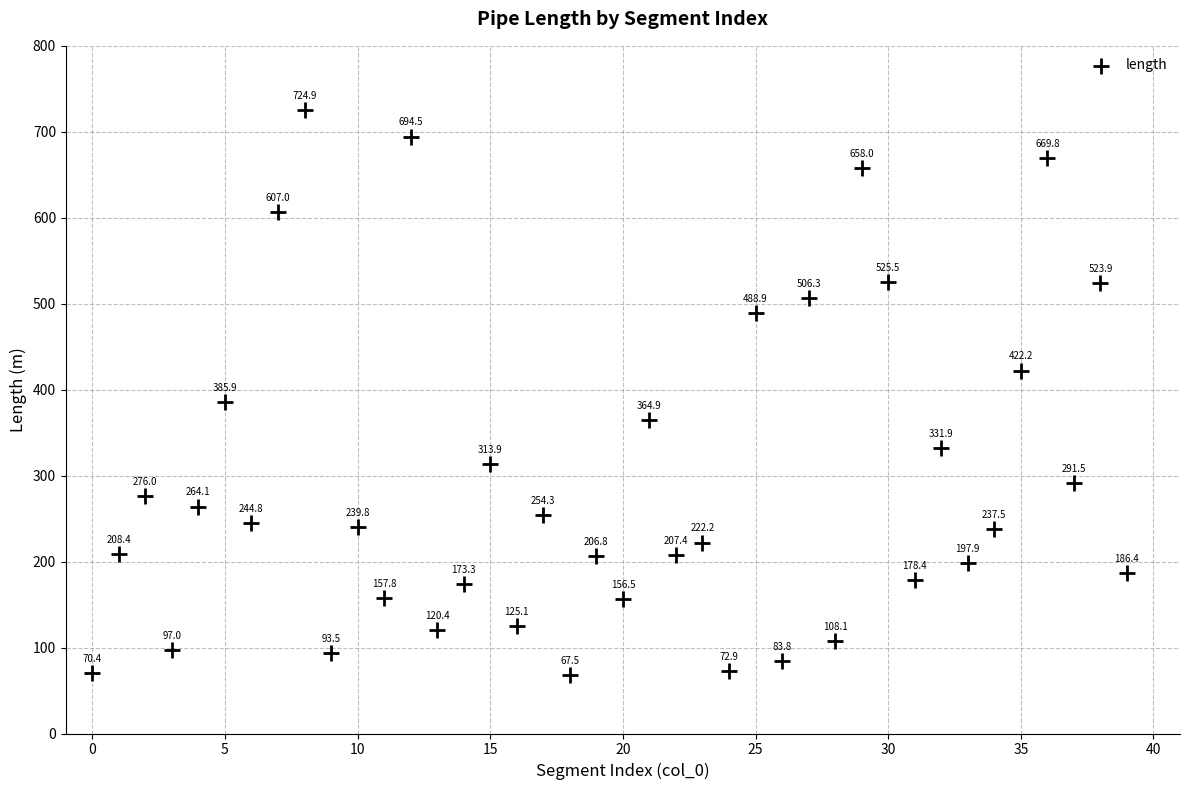

What Y value in the scatter plot is closest to 396?

385.9